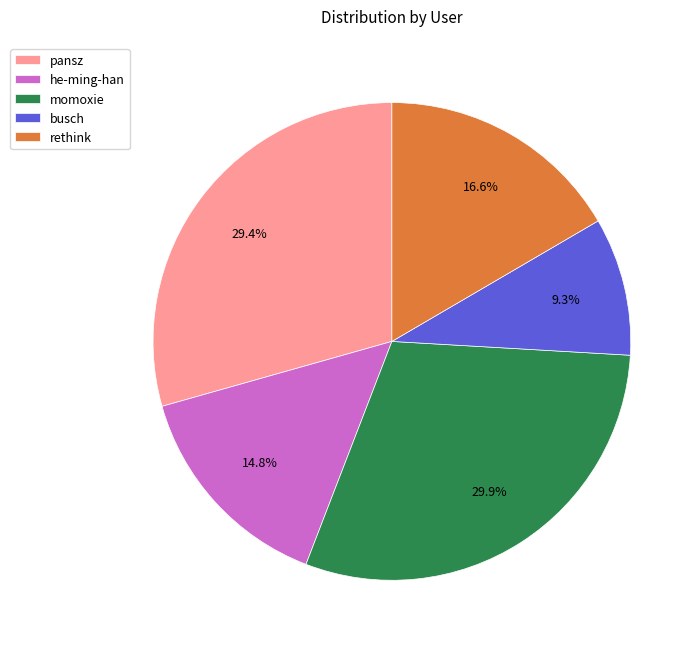

Between he-ming-han and pansz, which is larger?

pansz